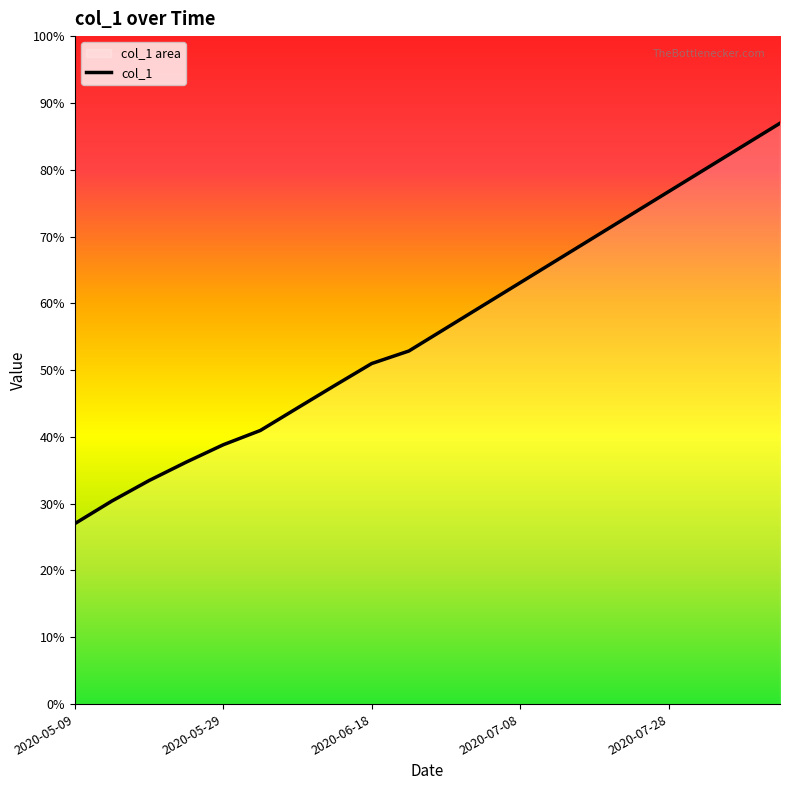

How many values are below 33000?

10